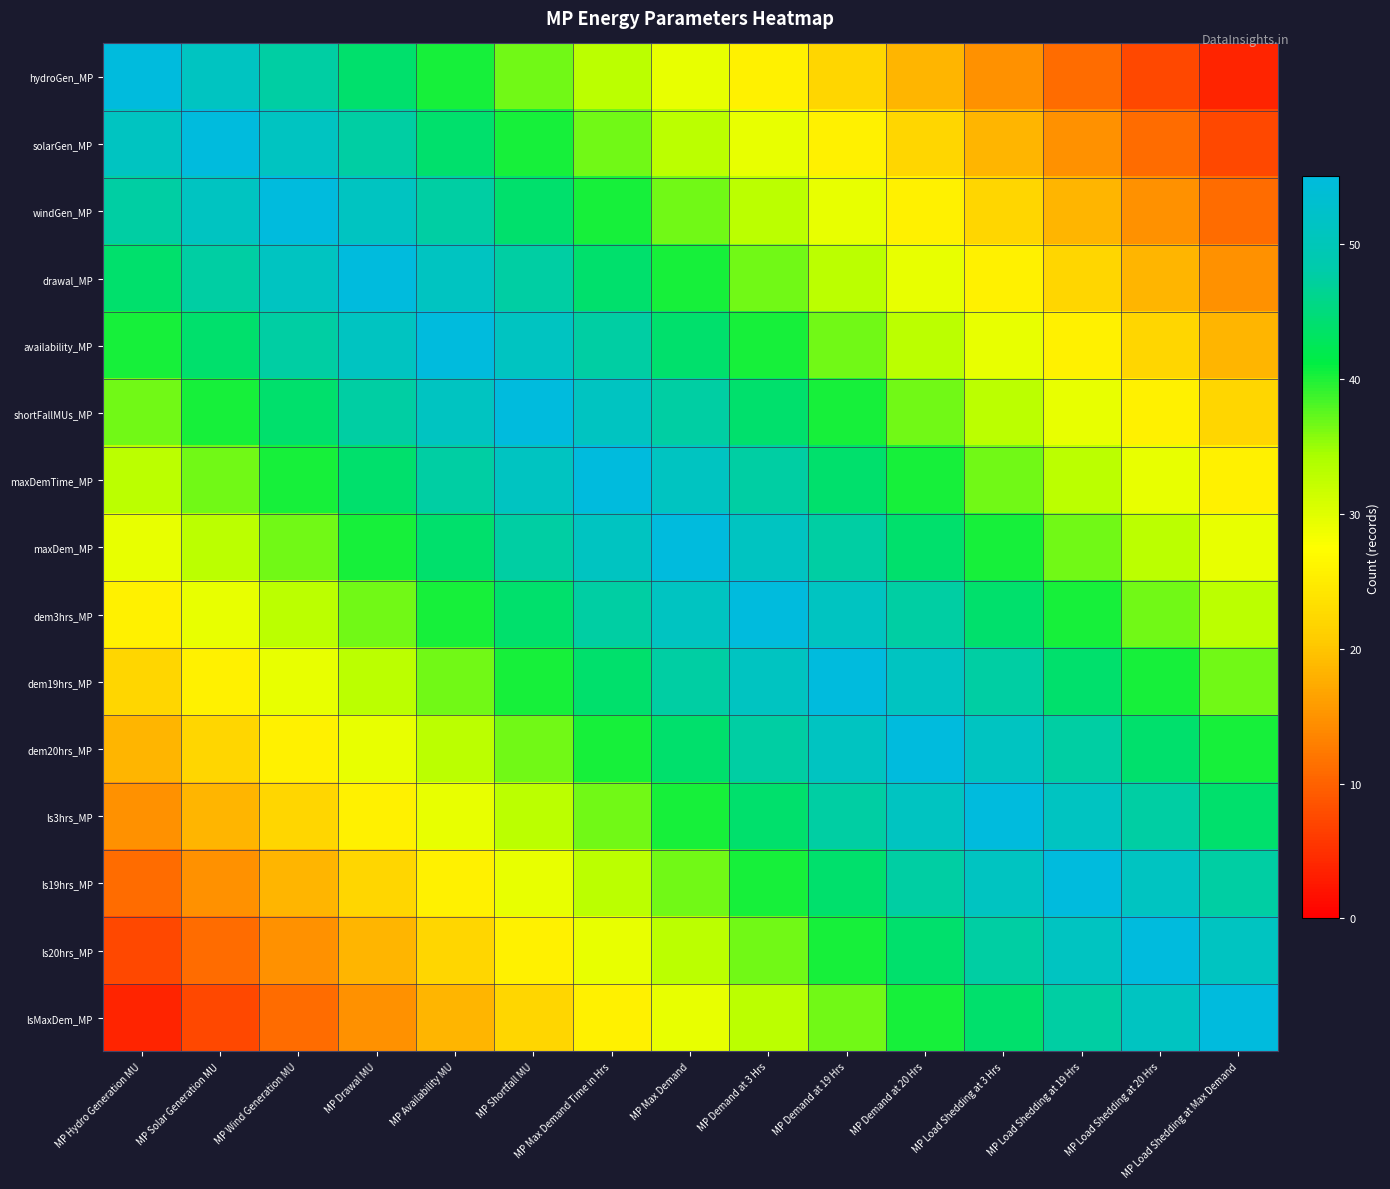

What is the maximum value shown in the chart?

55.0